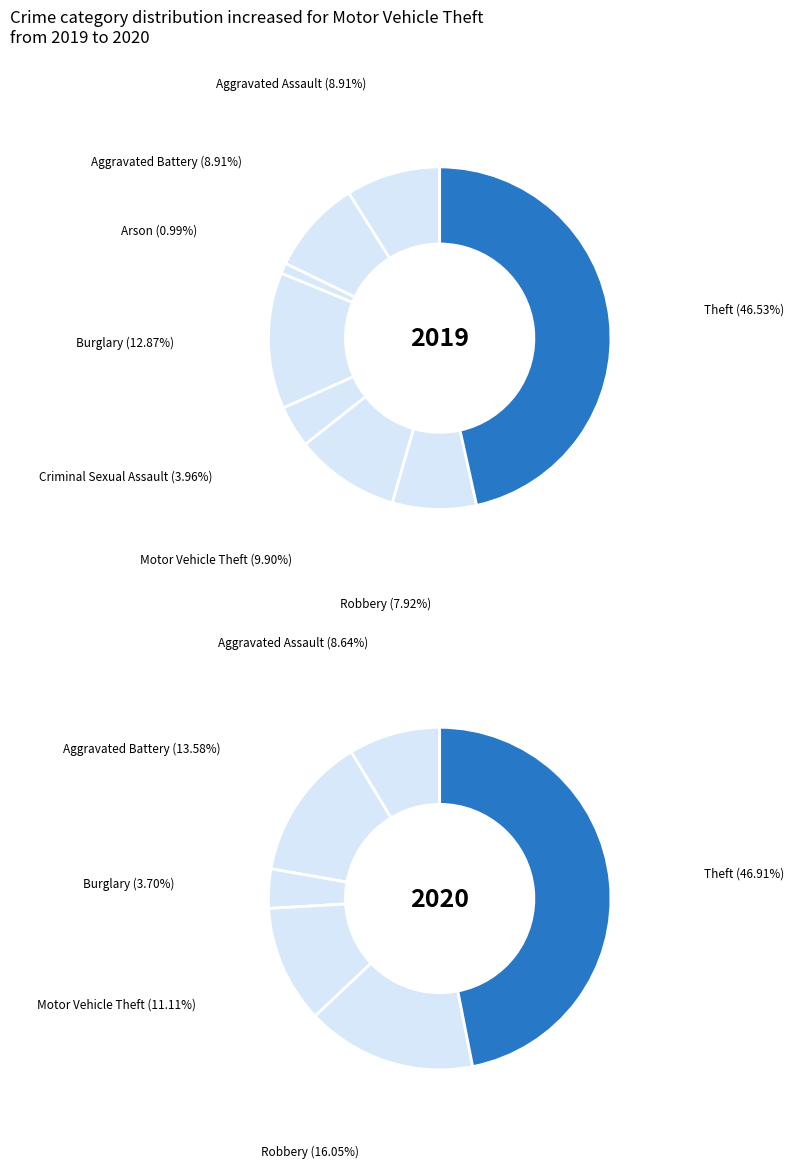

To the nearest percent, what is the average slice percentage?

12%